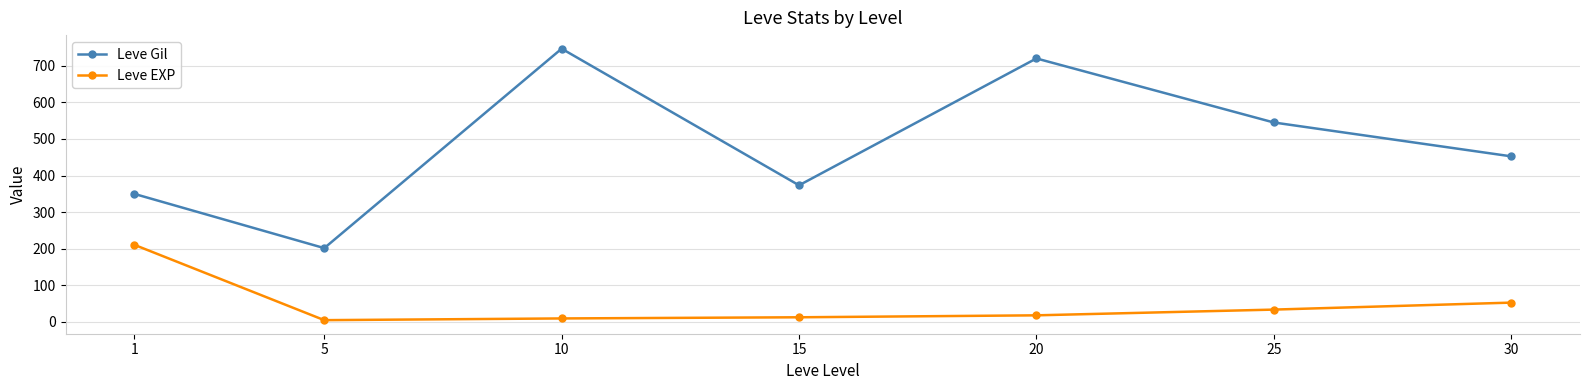

How many interior local peaks does the Leve Gil series have?

2